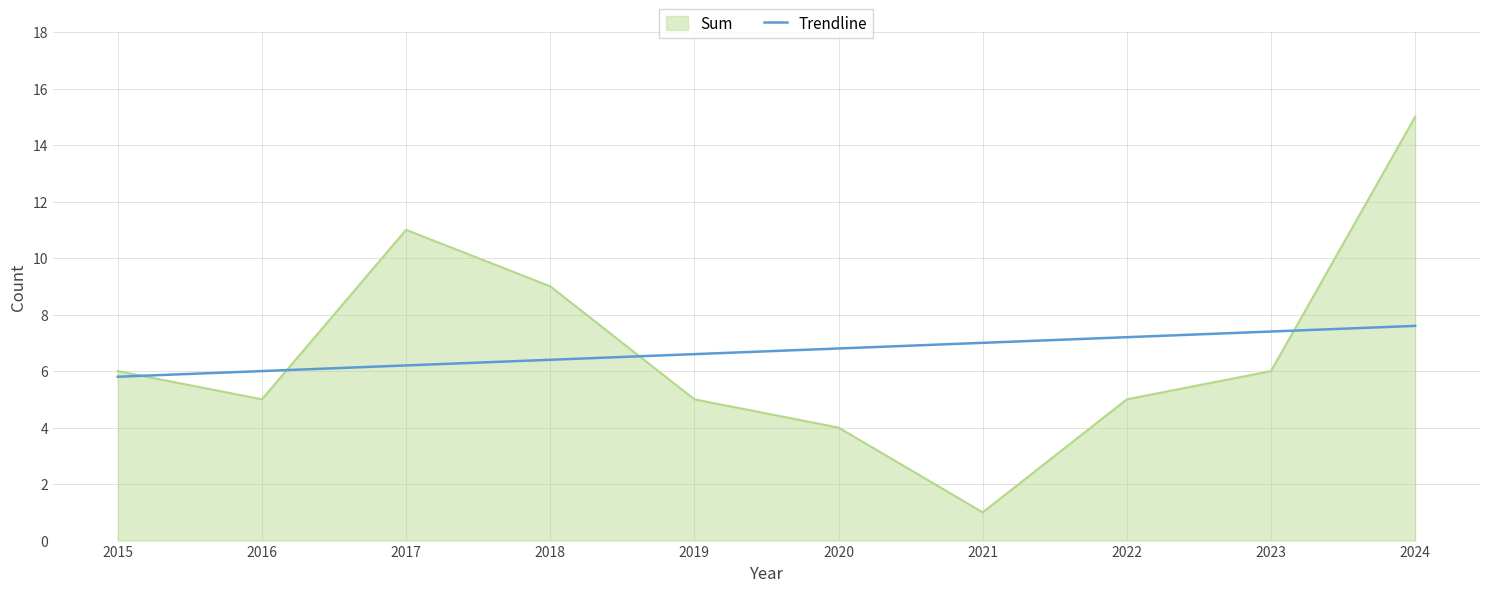

Rank the series by their maximum value, from highest to lowest.

Sum, Trendline